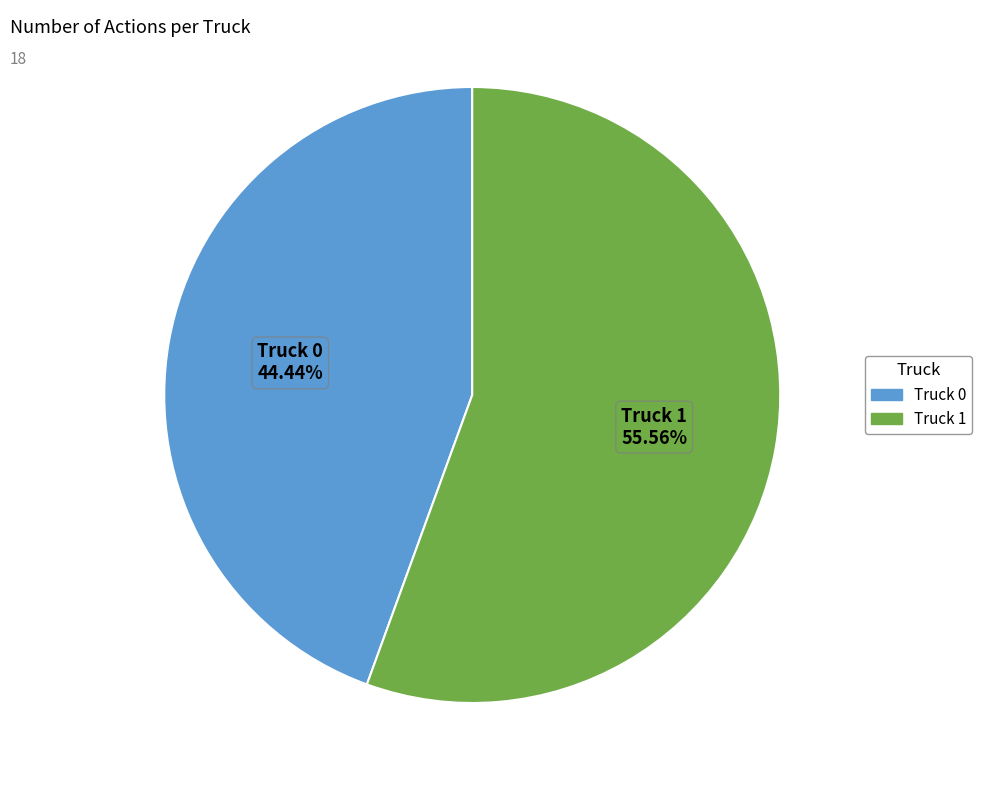

How many slices are in this pie chart?

2